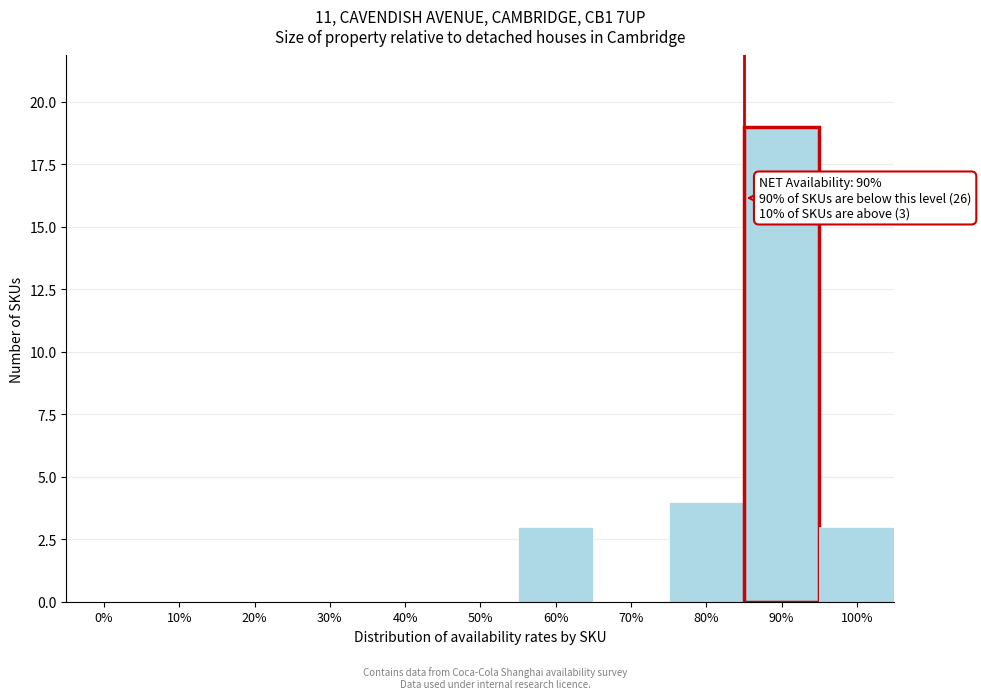

Reading left to right, transcribe all the data shown in this chart.

0%=0	10%=0	20%=0	30%=0	40%=0	50%=0	60%=3	70%=0	80%=4	90%=19	100%=3